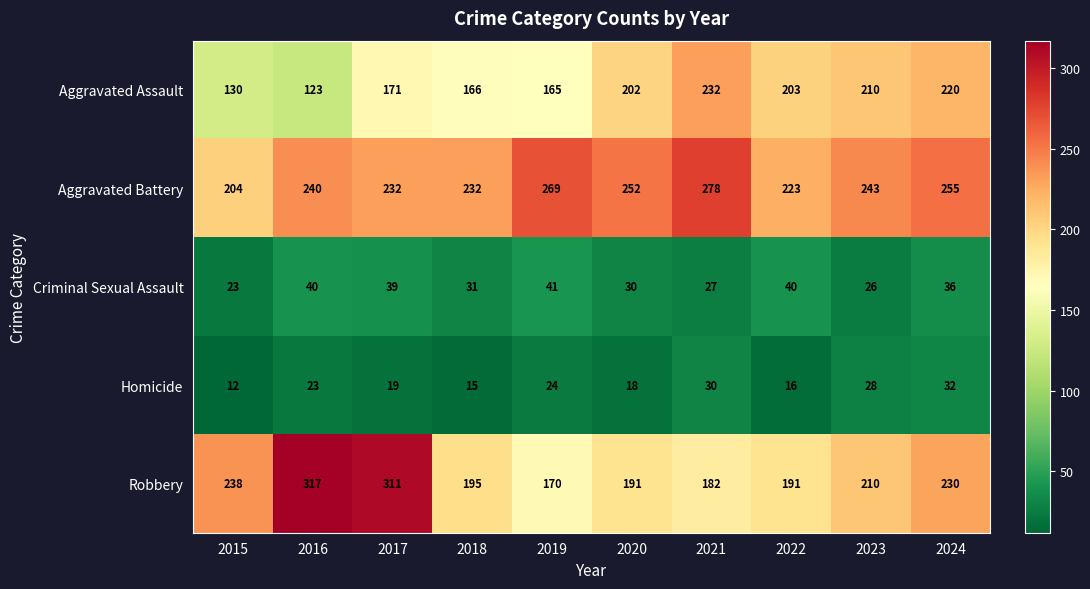

Rank the series by their maximum value, from highest to lowest.

Robbery, Aggravated Battery, Aggravated Assault, Criminal Sexual Assault, Homicide